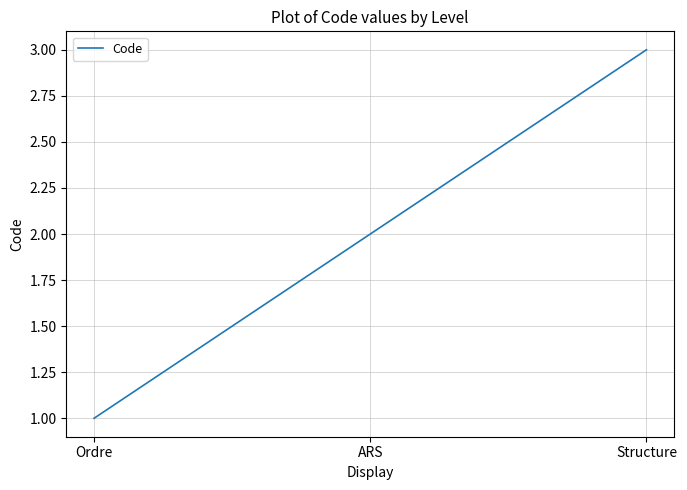

Reading right to left, what are all the values shown in this chart?

Structure=3	ARS=2	Ordre=1